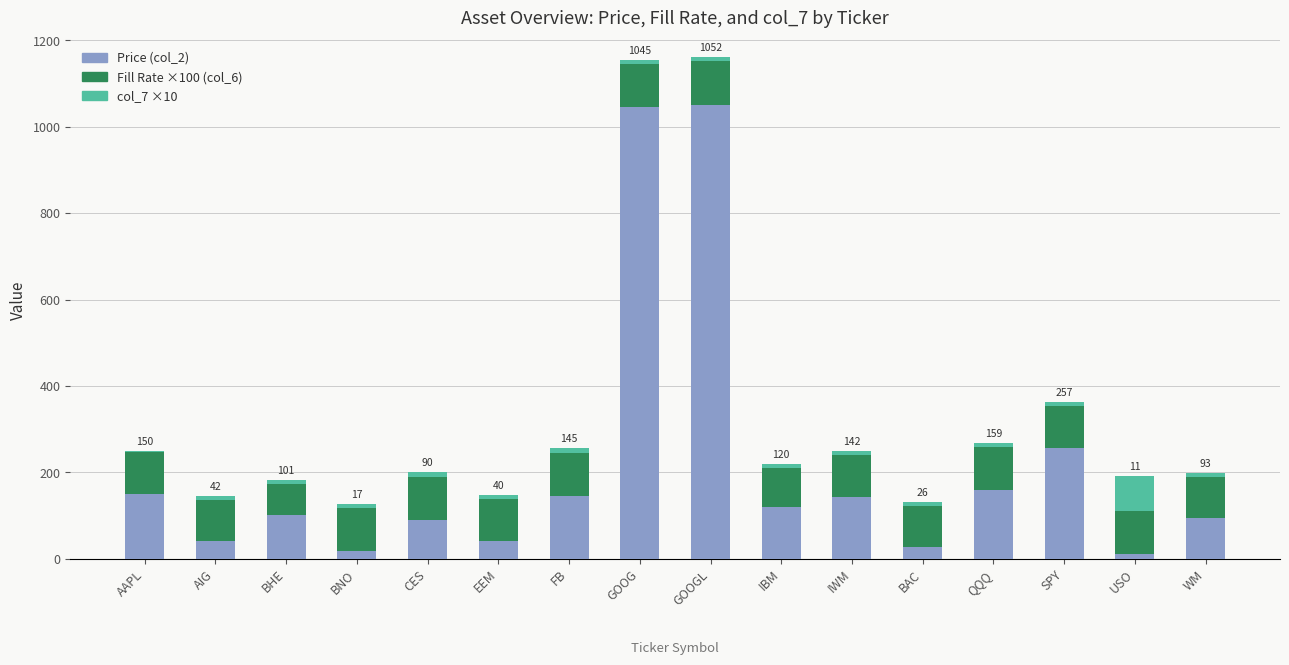

Count the number of data series in this chart.

3